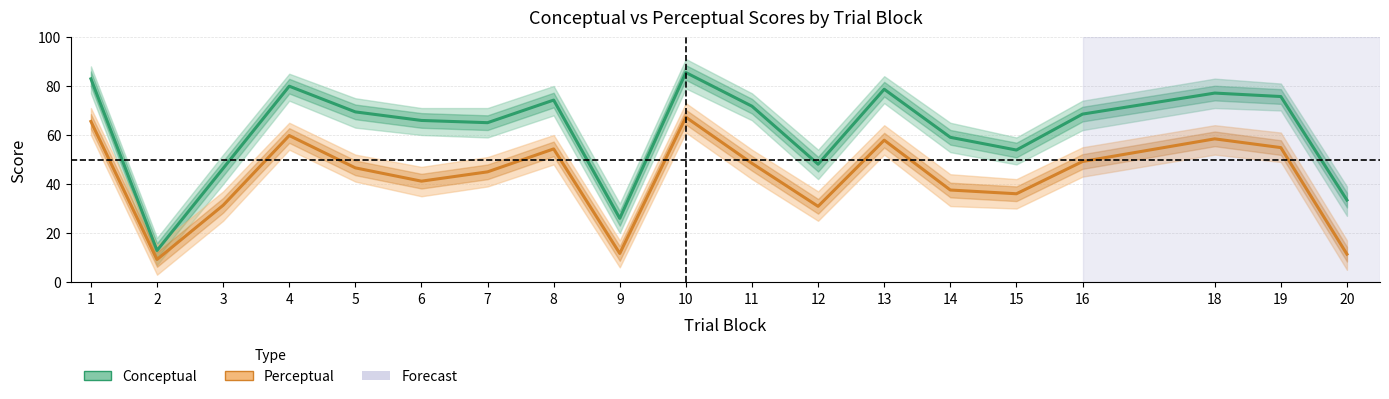

What is the spread (max minus min) of values at 13?

20.8